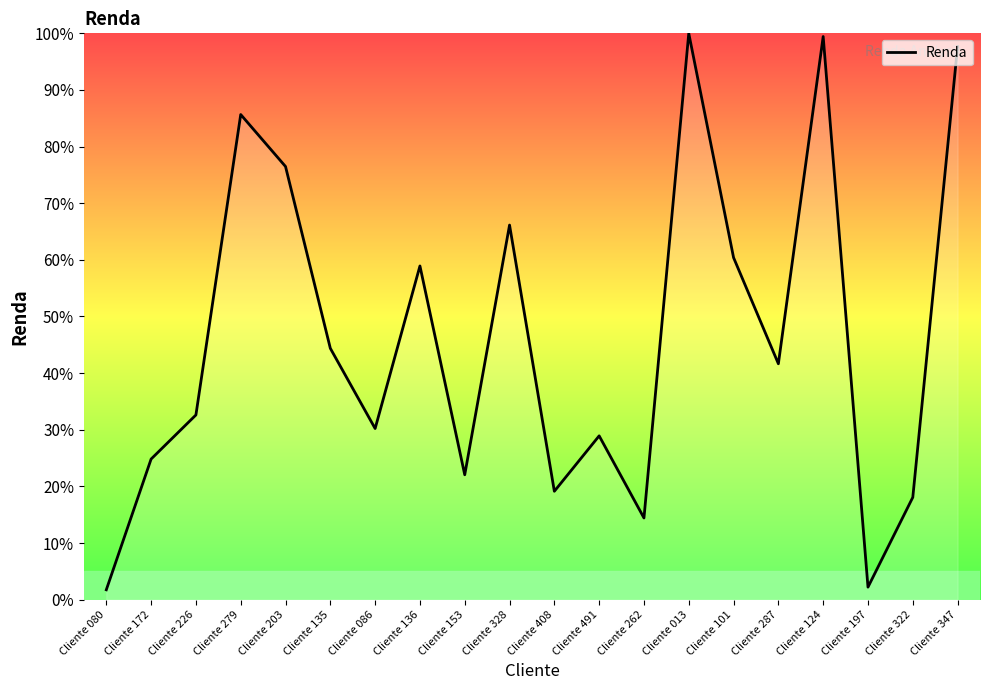

Reading right to left, what are all the values shown in this chart?

97.7	18.1	2.2	99.4	41.6	60.4	100.0	14.4	28.9	19.1	66.1	22.0	58.9	30.2	44.4	76.5	85.7	32.6	24.8	1.7